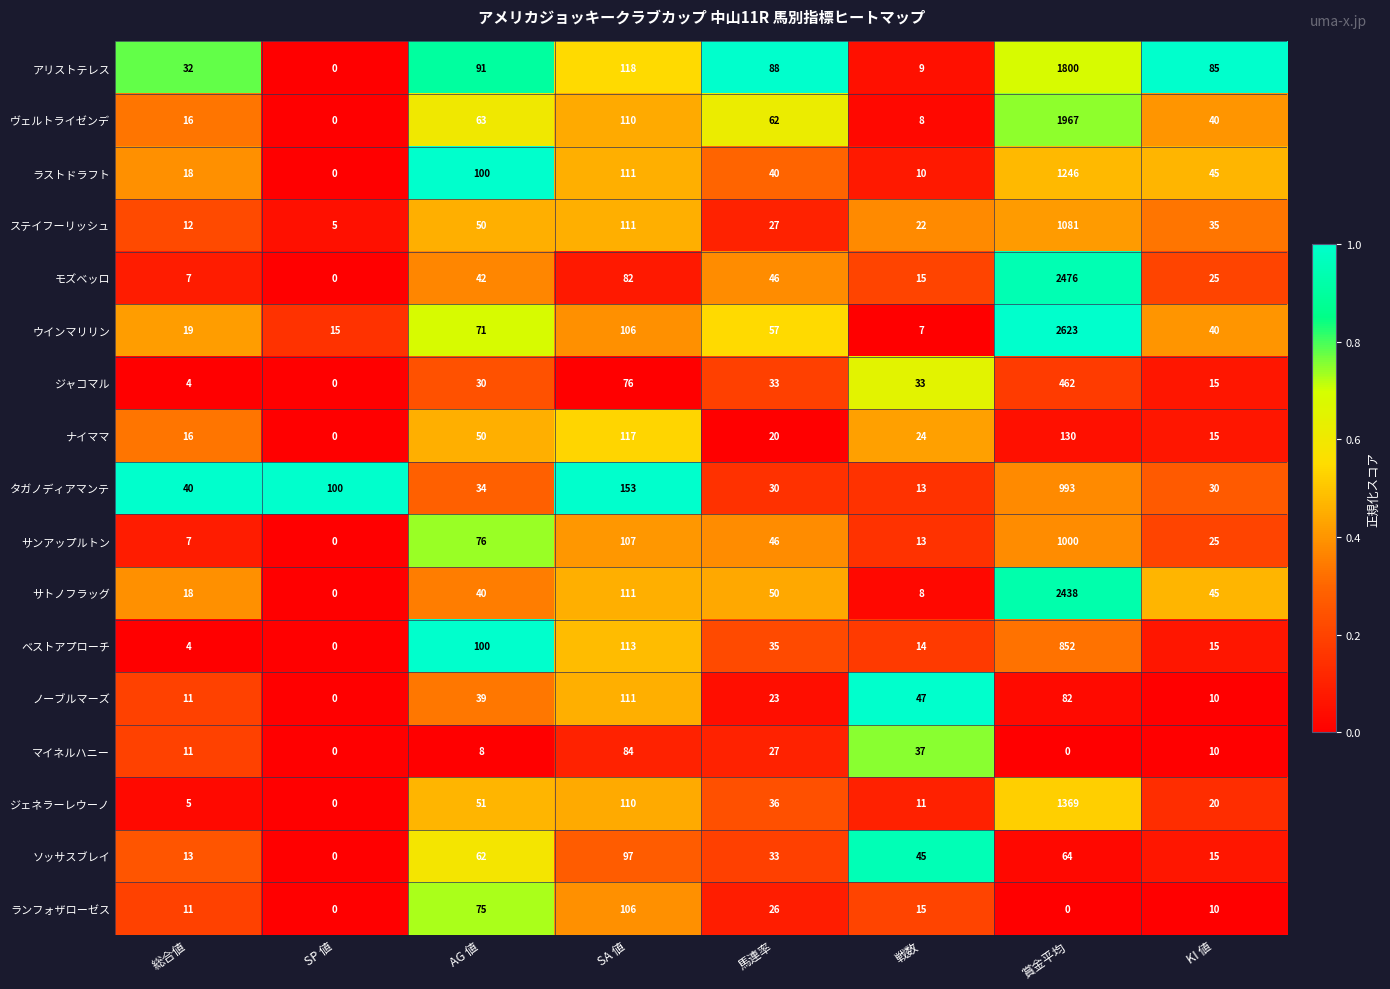

What is the total value across all series at SA 値?

1823